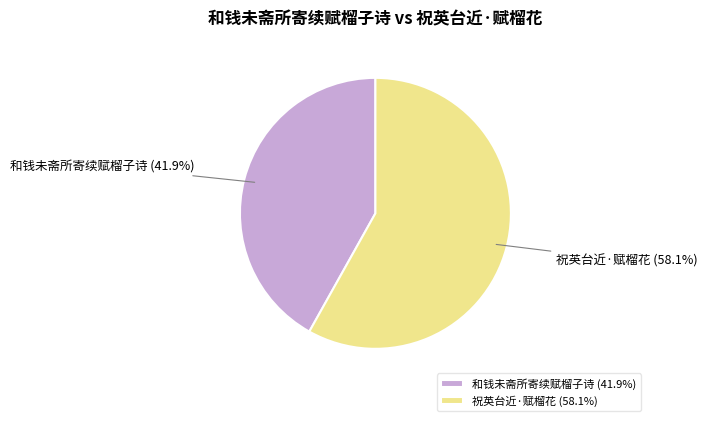

Does any single category account for the majority?

Yes